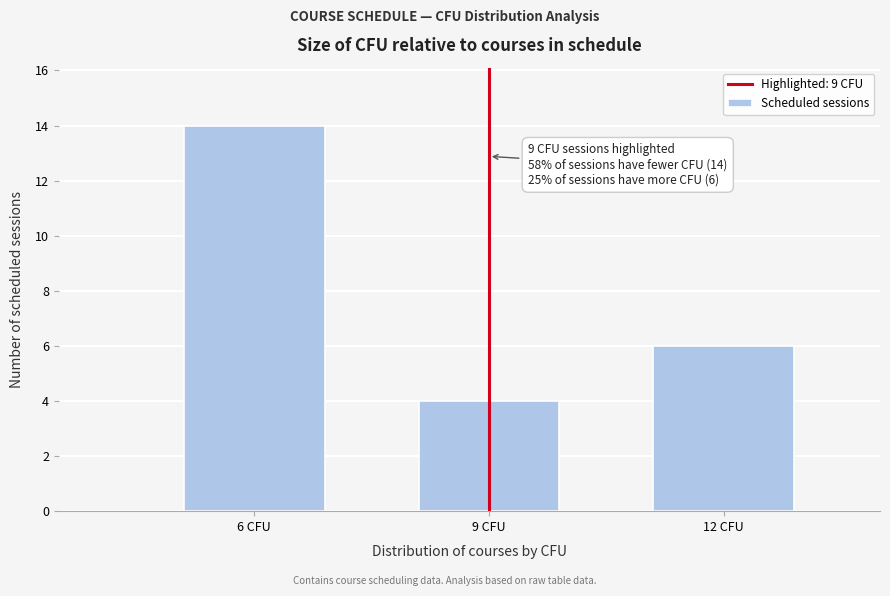

Reading left to right, extract all data points from this chart.

6 CFU=14	9 CFU=4	12 CFU=6